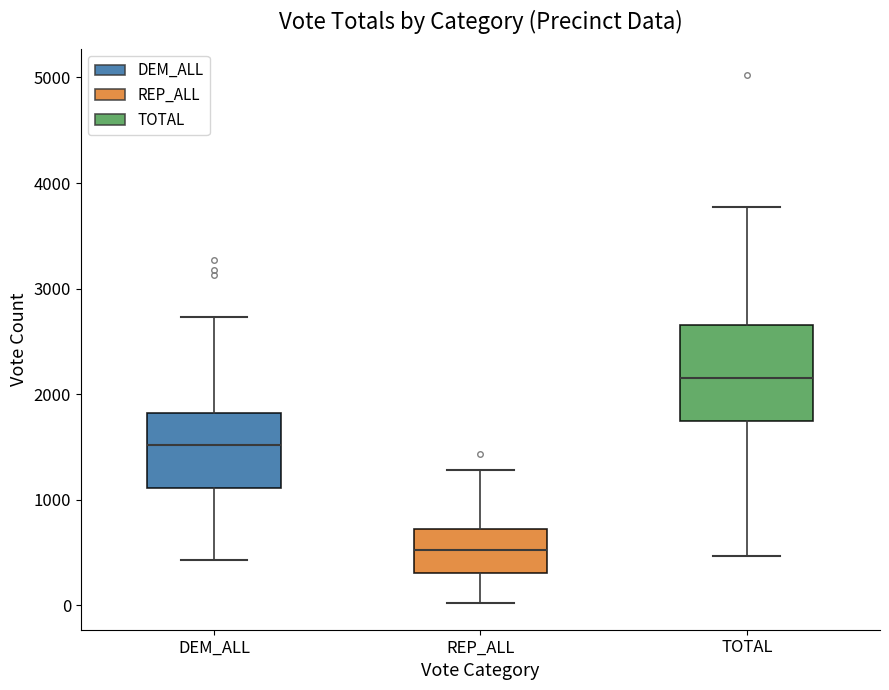

Reading left to right, transcribe this box plot: for each box, give where its median line is, the range the box spans, and where its two whiskers end, as read against the y-axis. The values are not printed on the chart, so give them approximately, as read against the axis.

DEM_ALL: median 1500, box 1100 to 1800, whiskers 400 to 2700
REP_ALL: median 500, box 300 to 700, whiskers 0 to 1300
TOTAL: median 2200, box 1800 to 2700, whiskers 500 to 3800